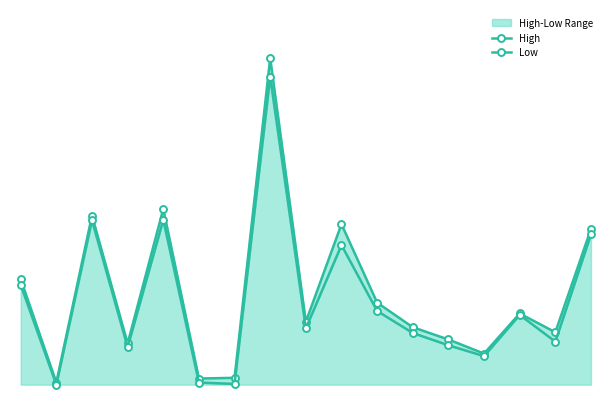

What is the average value of the High series?

0.3